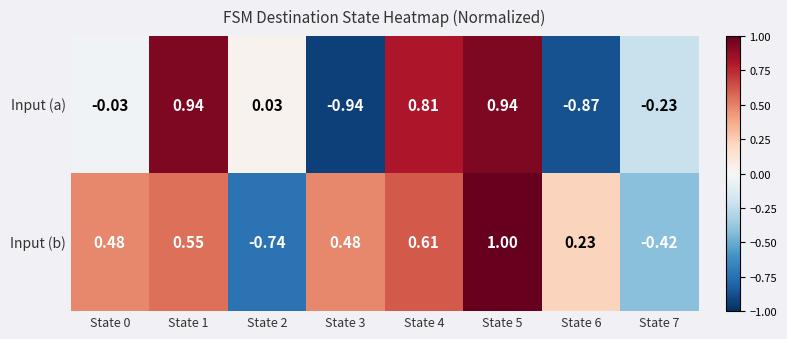

Rank the series by their maximum value, from highest to lowest.

Input (b), Input (a)